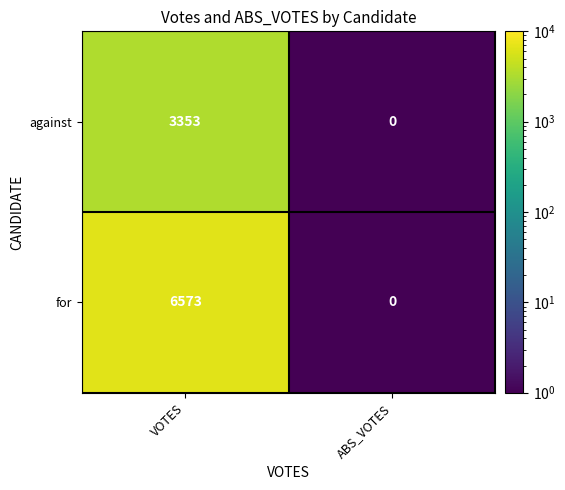

At which category is the sum across all series the highest?

VOTES